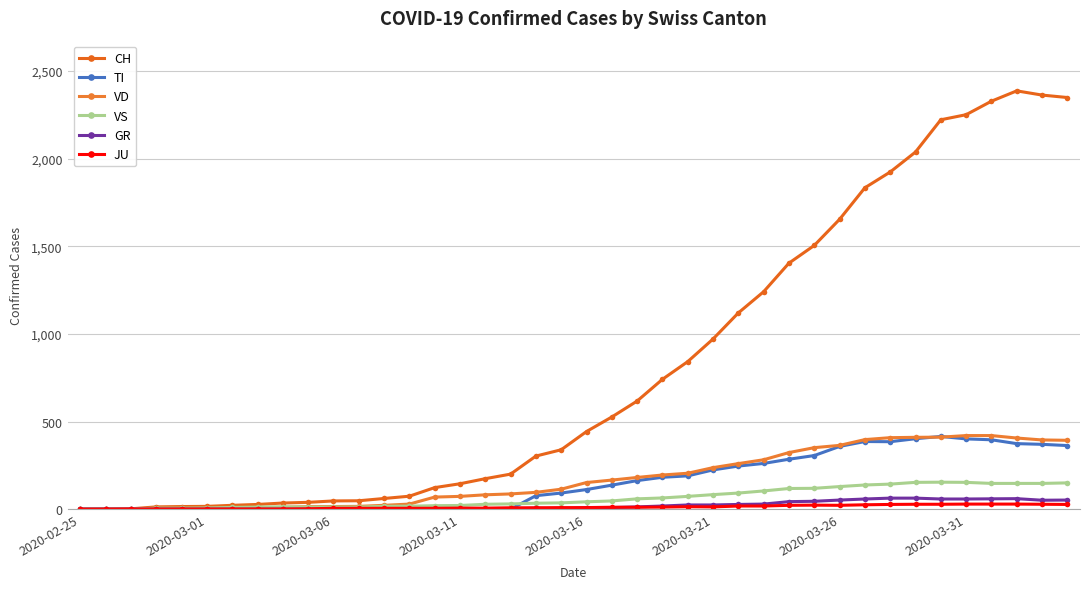

Does the chart display data point markers on the line(s)?

Yes